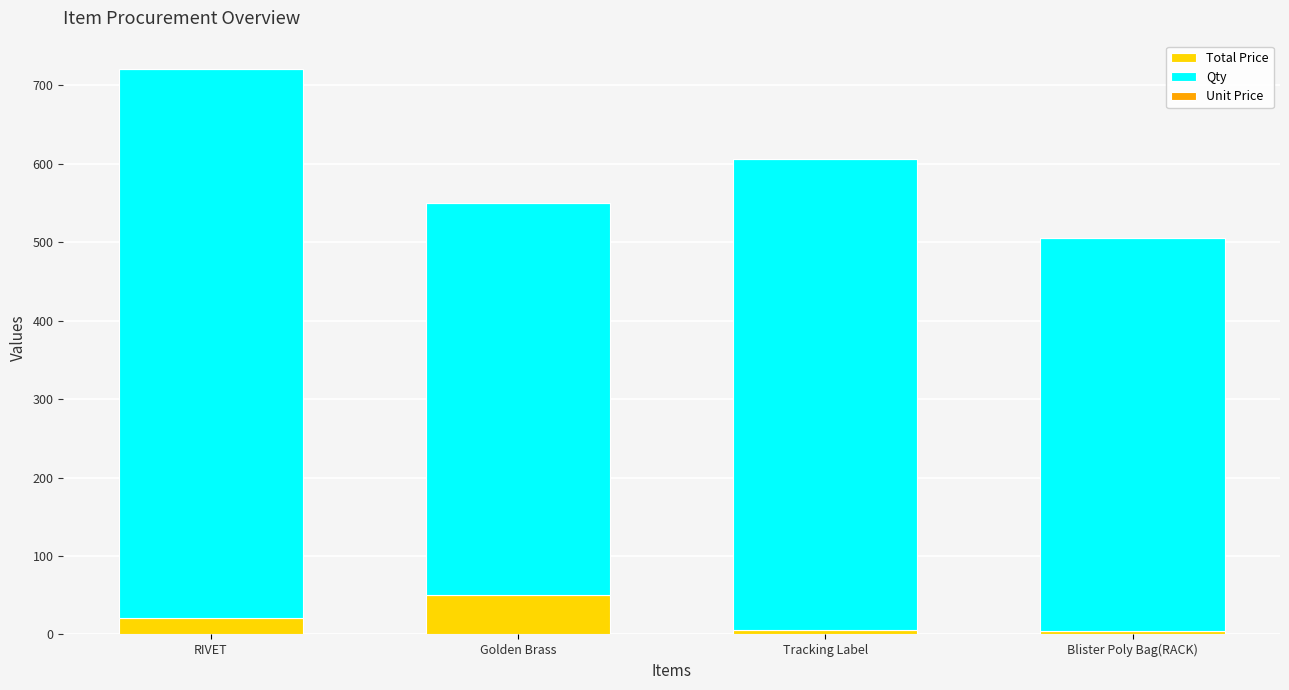

What is the maximum value for Total Price?

50.0